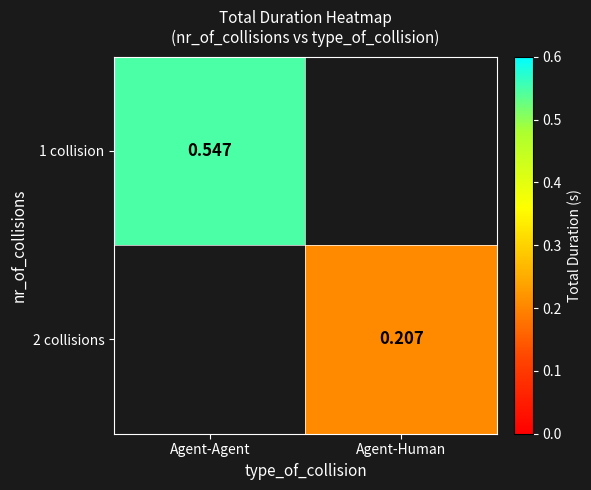

What value does the 2 collisions series have at Agent-Human?

0.2